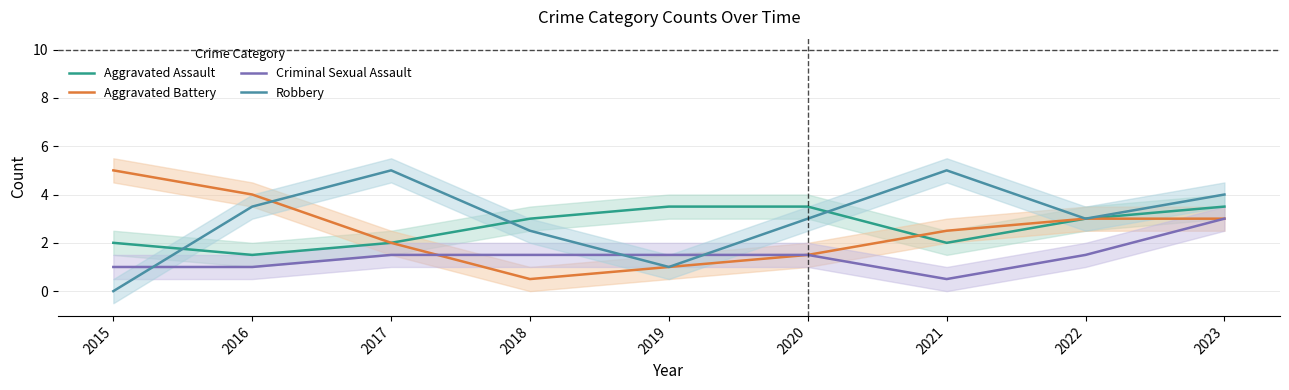

What is the value of the Aggravated Assault point at the 6th from the left?

3.5